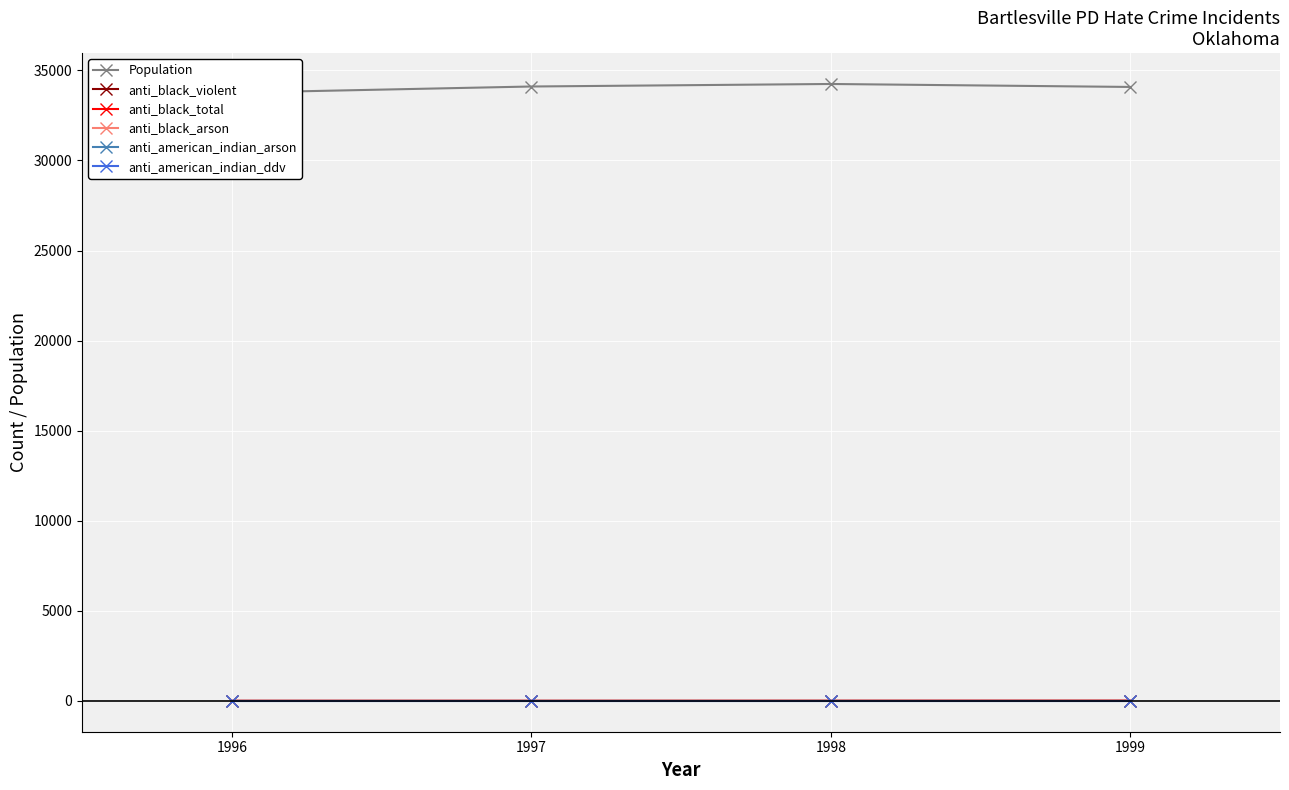

How many lines are shown in the chart?

6